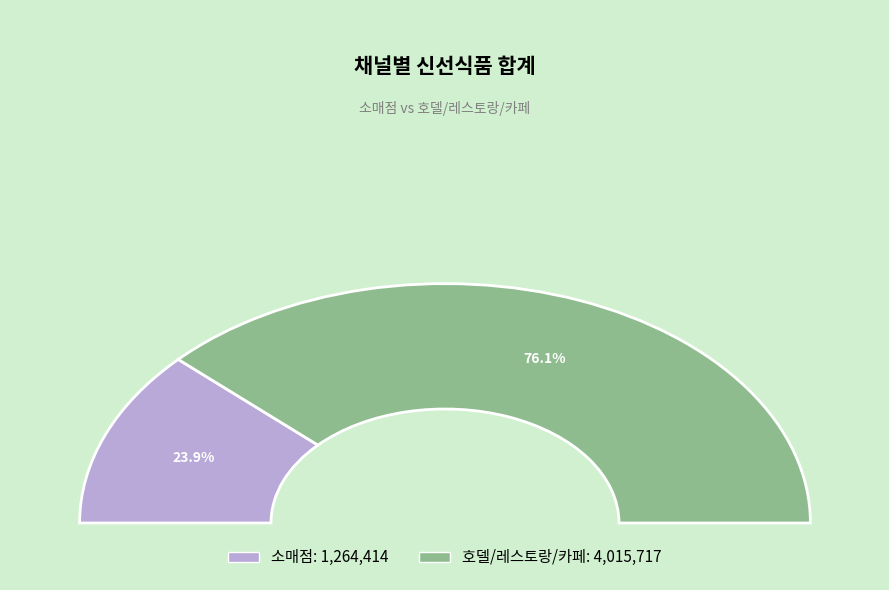

What is the smallest slice in the pie chart?

소매점